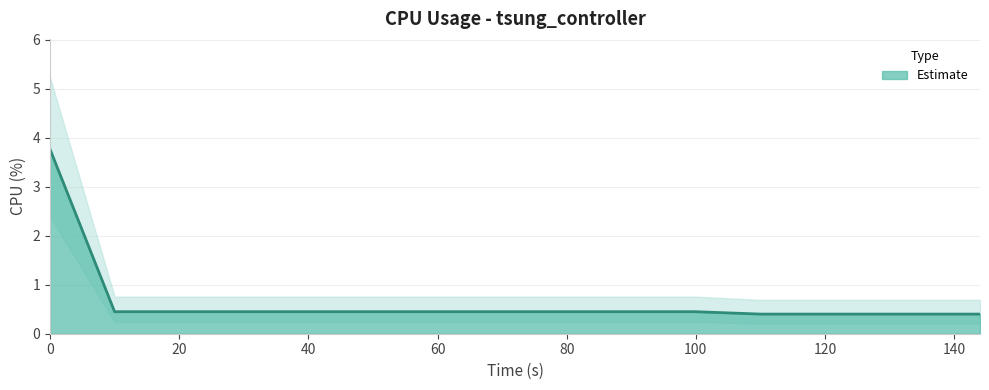

What is the sum of the values at 70 and 50?

0.9